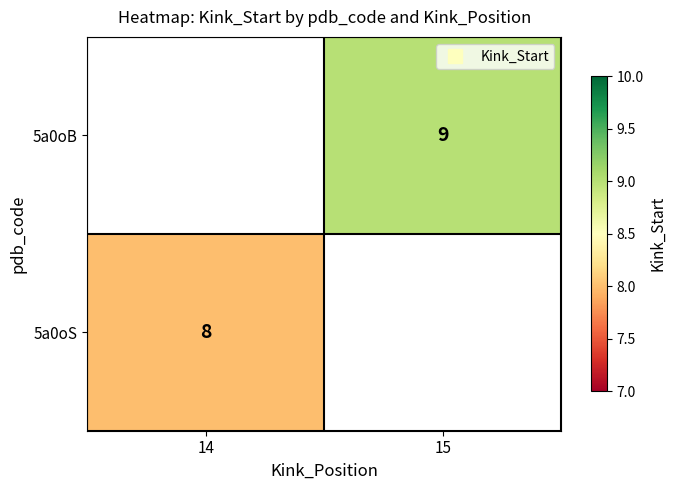

At which label is 5a0oS closest to 8?

14